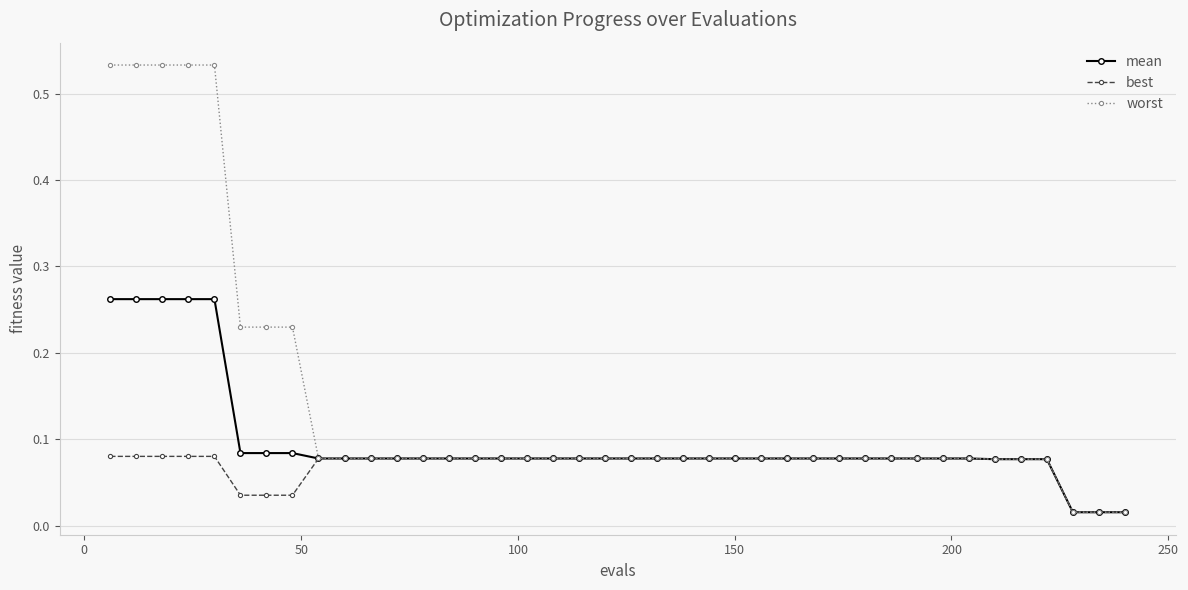

Which series has the largest total across all categories?

worst